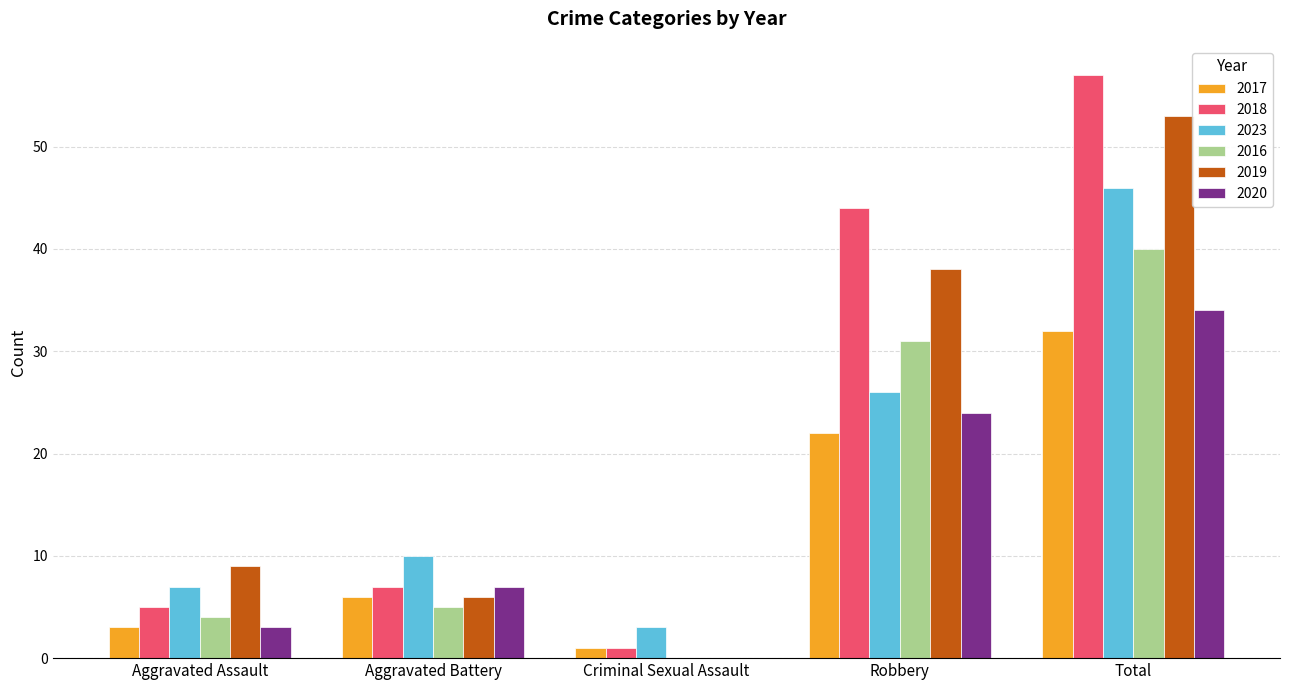

True or false: 2019 has a value of 10 at Aggravated Battery.

False